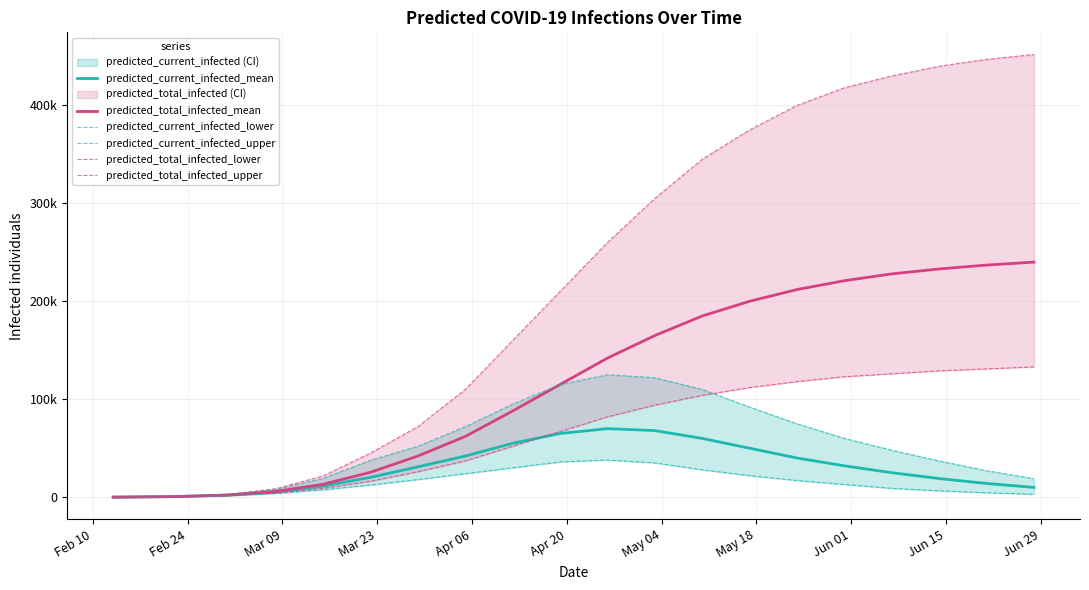

How many values in the predicted_current_infected_lower series exceed 13000?

9